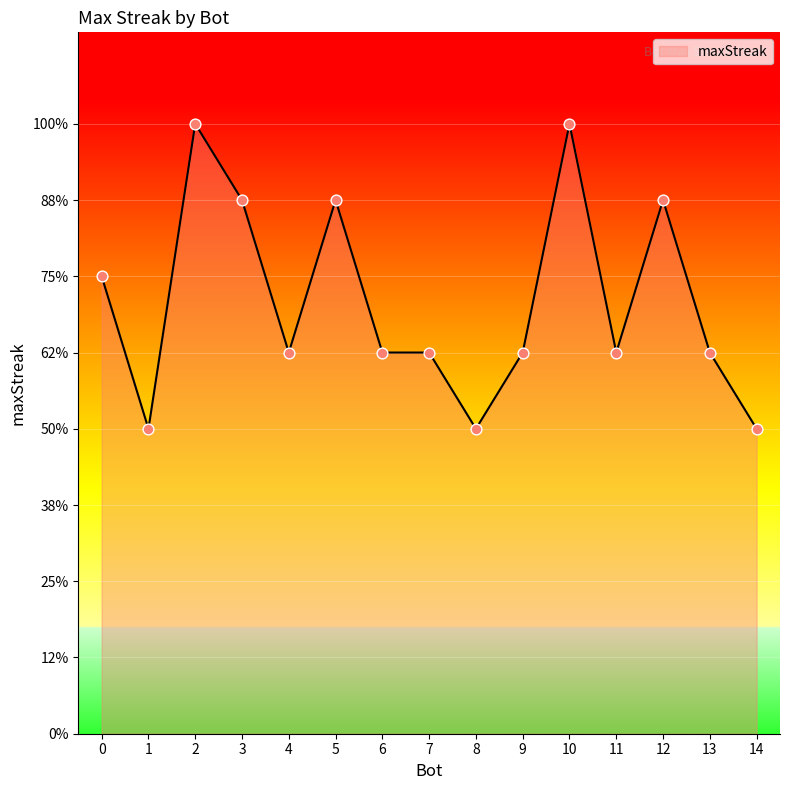

Does the chart have visible grid lines?

Yes